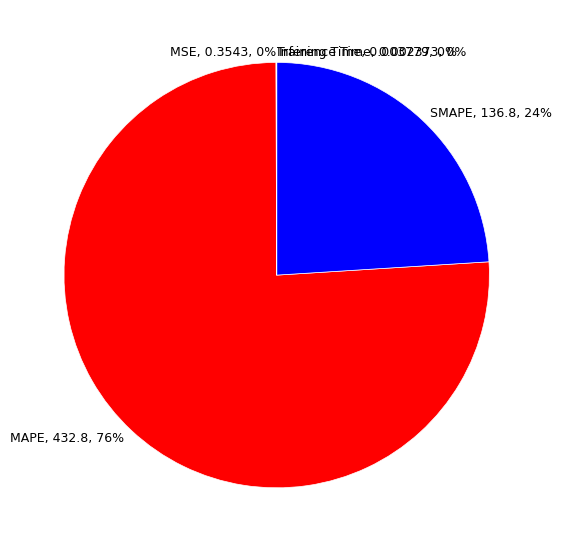

True or false: SMAPE, 136.8, 24% accounts for 24% of the total.

True